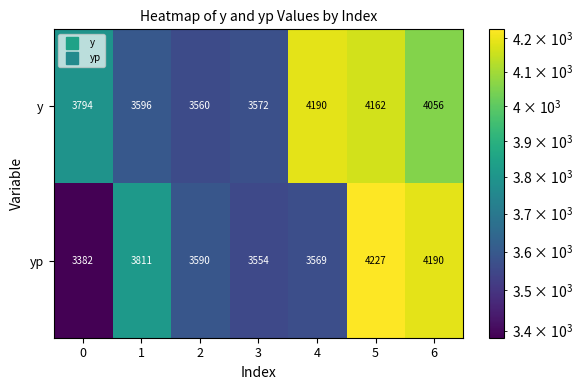

What is the approximate value of y at 5, to the nearest 50?

4150